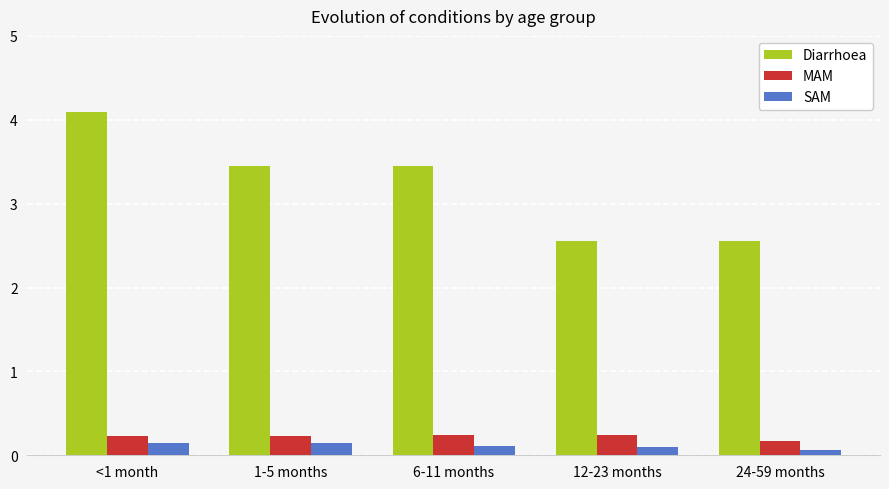

Which label corresponds to the largest value in the chart?

<1 month